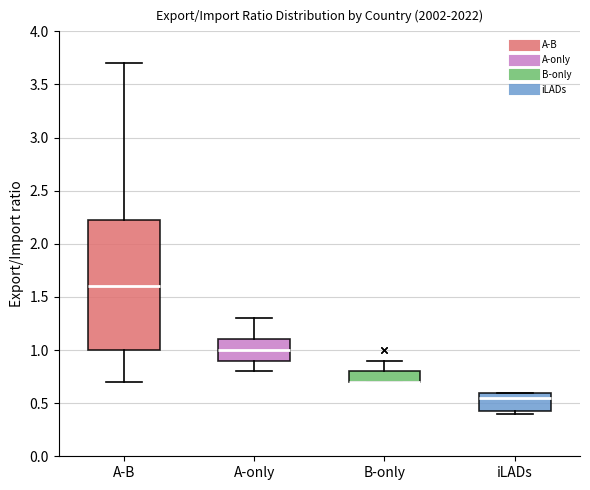

Reading left to right, transcribe this box plot: for each box, give where its median line is, the range the box spans, and where its two whiskers end, as read against the y-axis. The values are not printed on the chart, so give them approximately, as read against the axis.

A-B: median 1.60, box 1.00 to 2.25, whiskers 0.70 to 3.70
A-only: median 1.00, box 0.90 to 1.10, whiskers 0.80 to 1.30
B-only: median 0.70 (drawn on the box's lower edge), box 0.70 to 0.80, whiskers 0.70 to 0.90
iLADs: median 0.55, box 0.45 to 0.60, whiskers 0.40 to 0.60